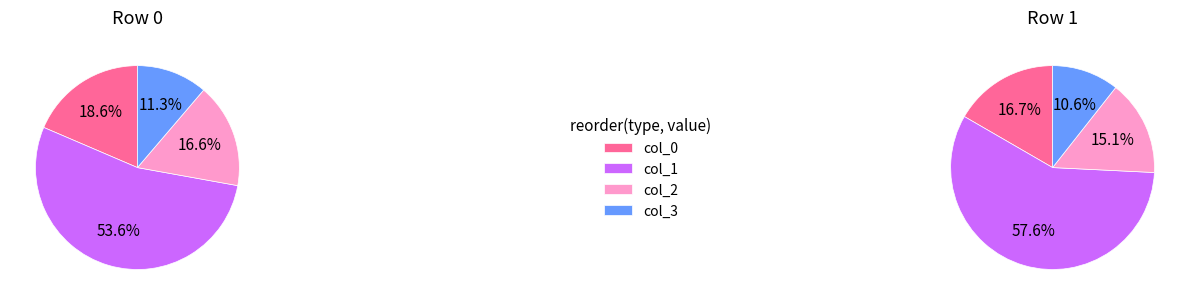

To the nearest percent, what is the difference between the largest and smallest slice percentages?

47%